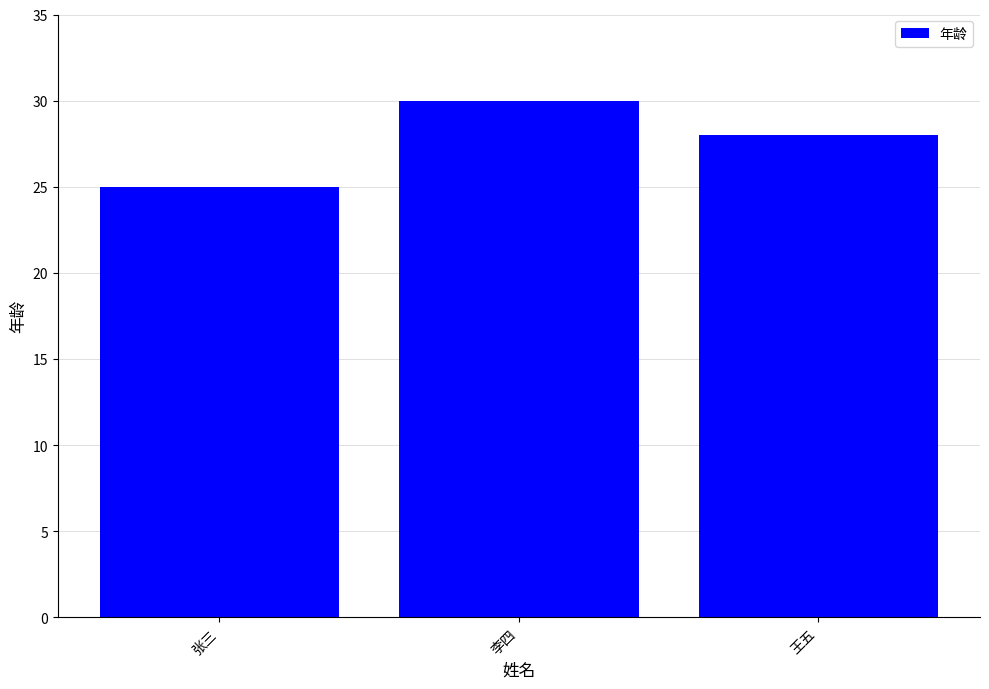

Read the value at 张三.

25